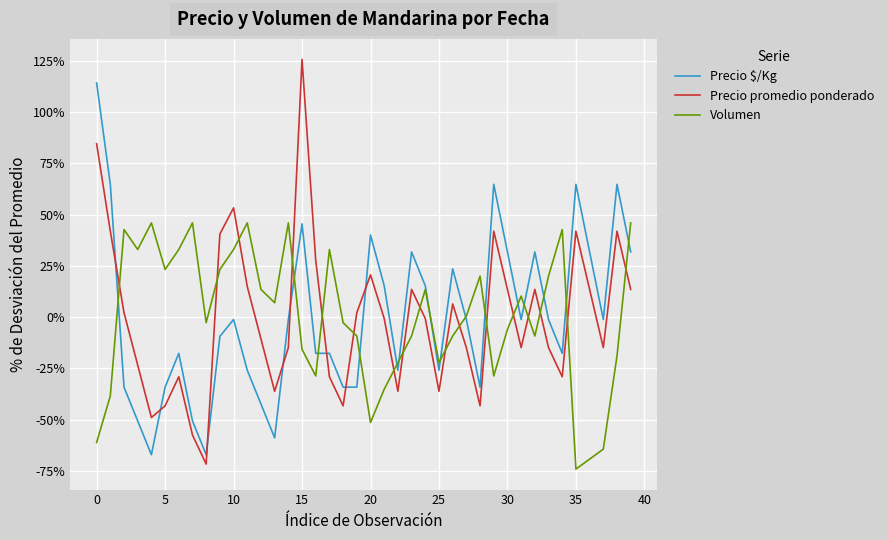

After their last crossing, which series has the higher values: Precio promedio ponderado or Precio $/Kg?

Precio $/Kg